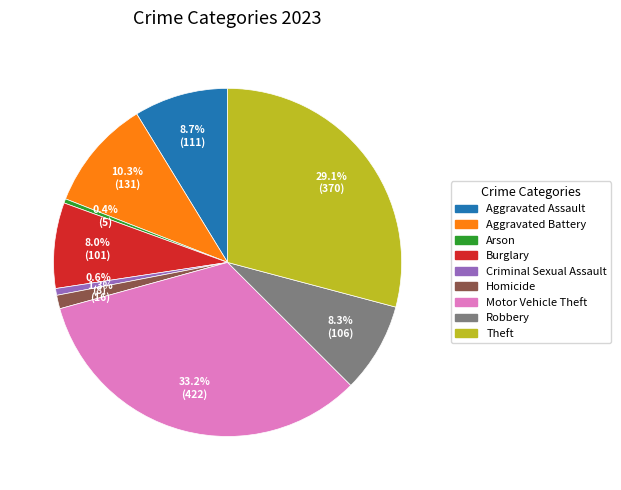

What is the total percentage of Burglary and Theft?

37.1%